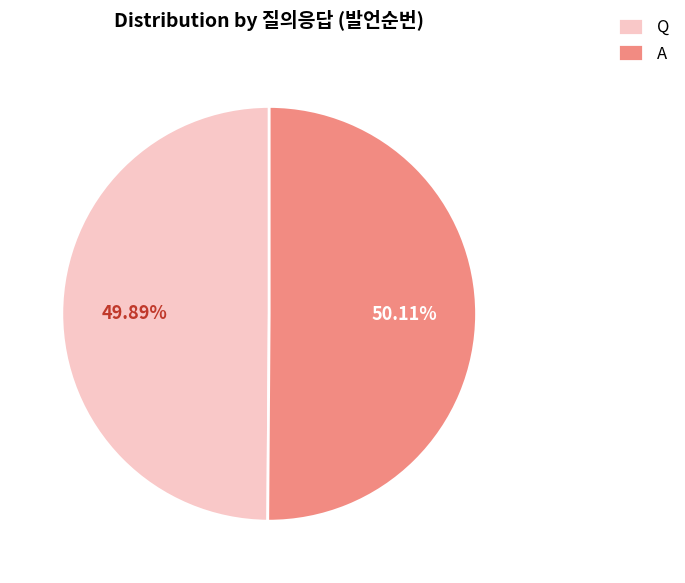

What percentage is NOT represented by Q?

50.1%